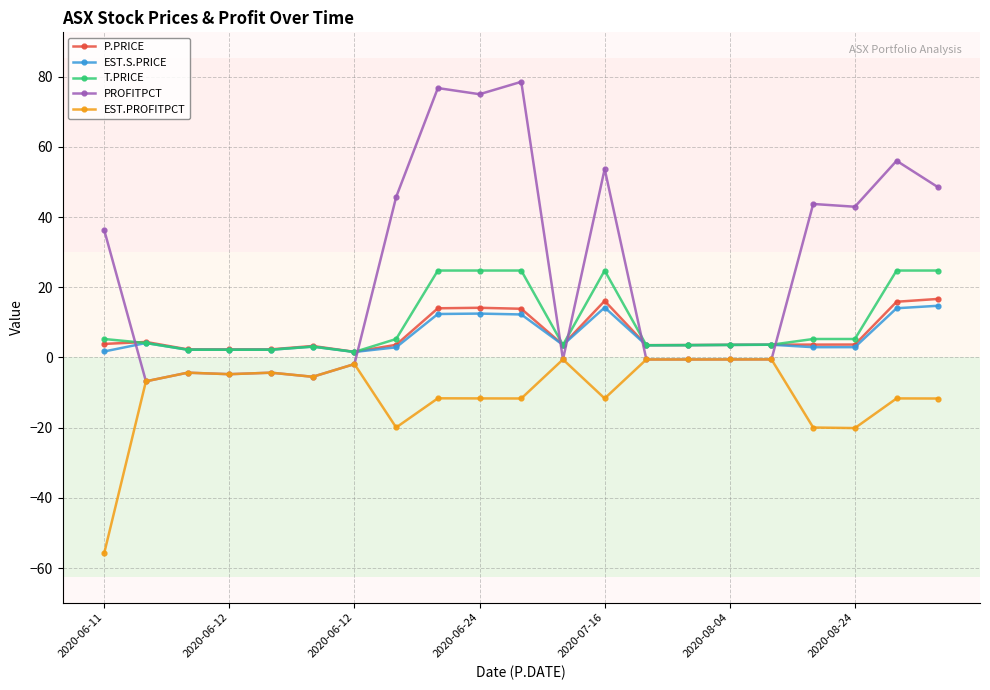

True or false: EST.S.PRICE has more than 2 interior local peaks.

True